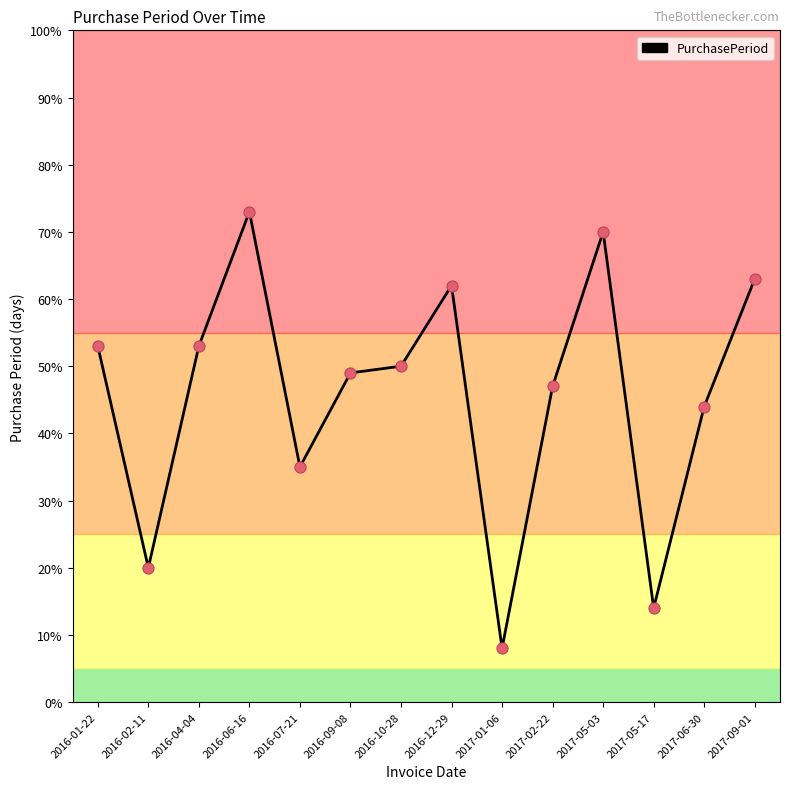

What is the ratio of the value at 2016-12-29 to the value at 2016-04-04?

1.2